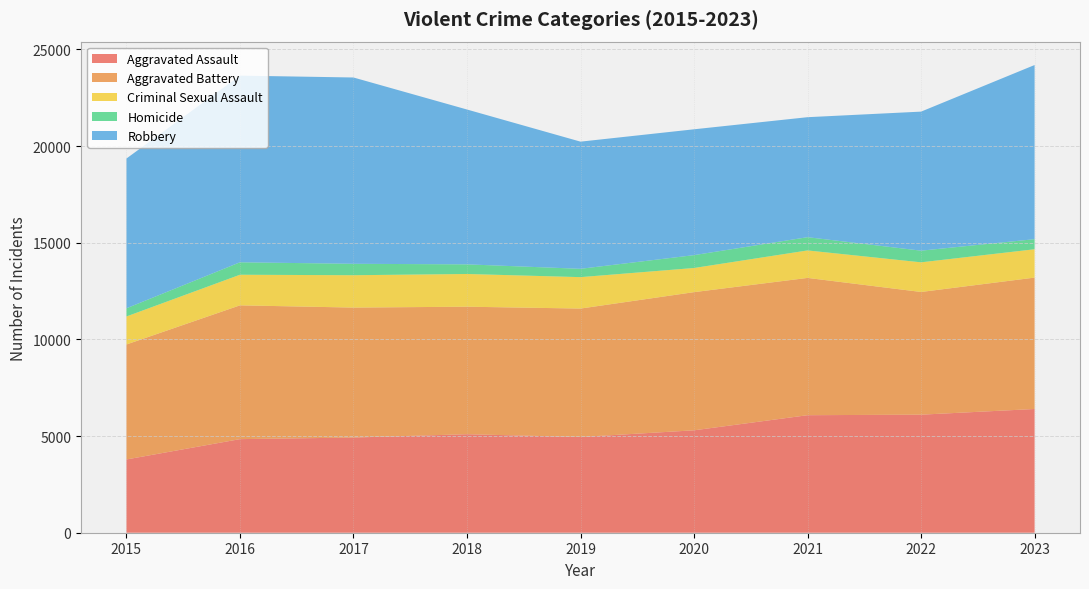

Reading left to right, transcribe all the data shown in this chart.

Aggravated Assault: 3789	4840	4922	5094	4950	5296	6078	6105	6399
Aggravated Battery: 5946	6919	6722	6595	6643	7146	7100	6346	6795
Criminal Sexual Assault: 1449	1583	1673	1692	1625	1249	1421	1533	1466
Homicide: 423	644	591	498	431	665	685	603	522
Robbery: 7745	9654	9635	8008	6576	6508	6206	7191	9006